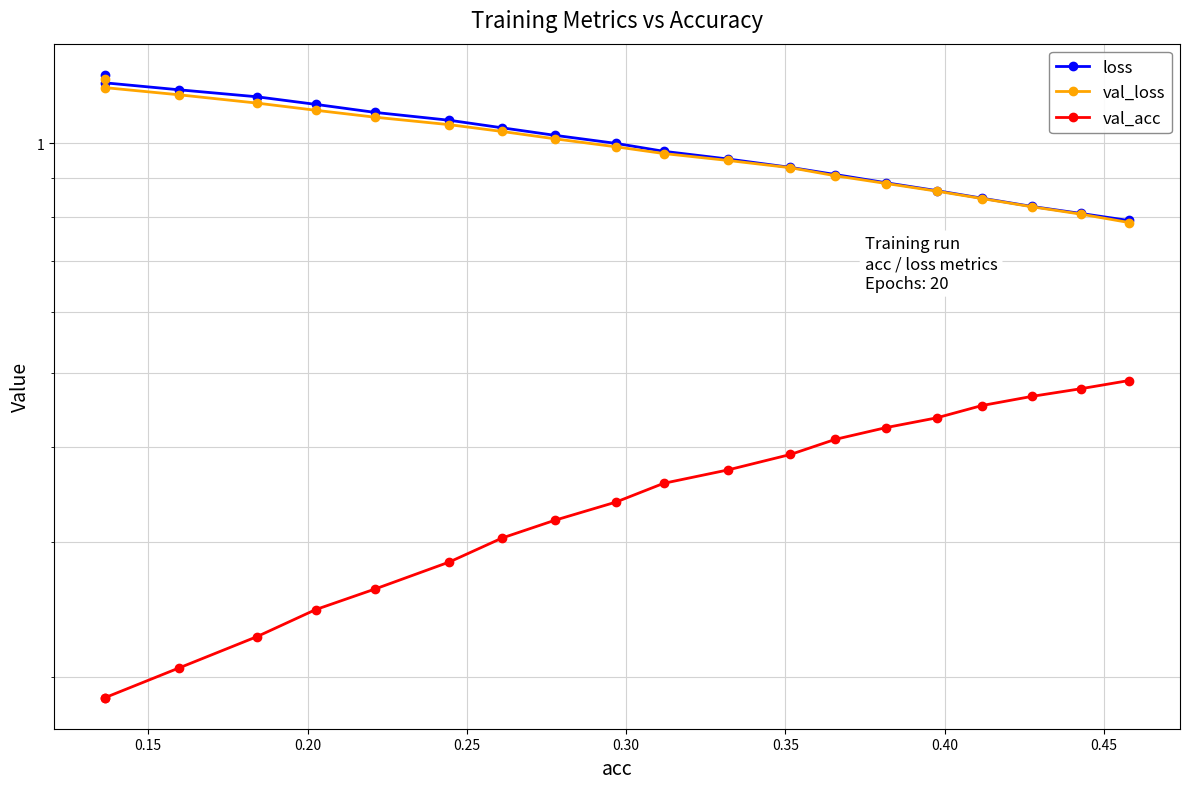

Which series has the widest spread of values?

loss